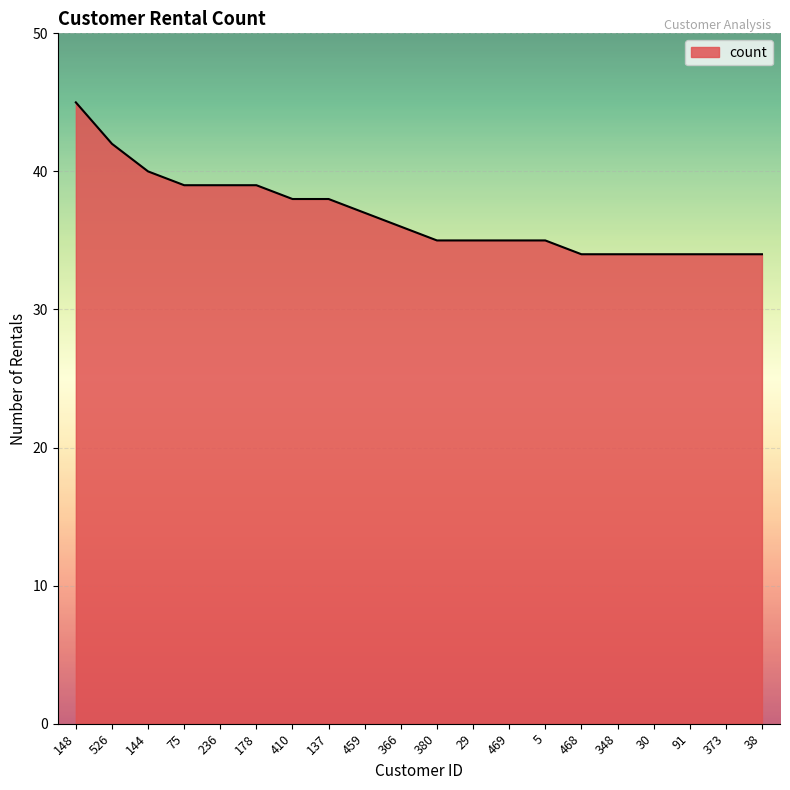

What position from the right is 178?

15